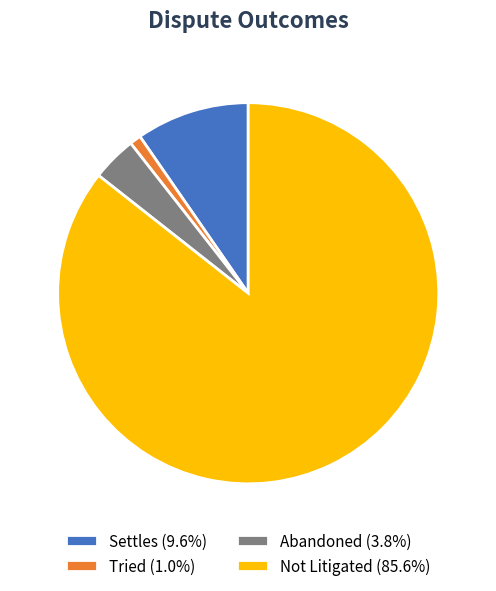

Does Tried represent more than half of the total?

No